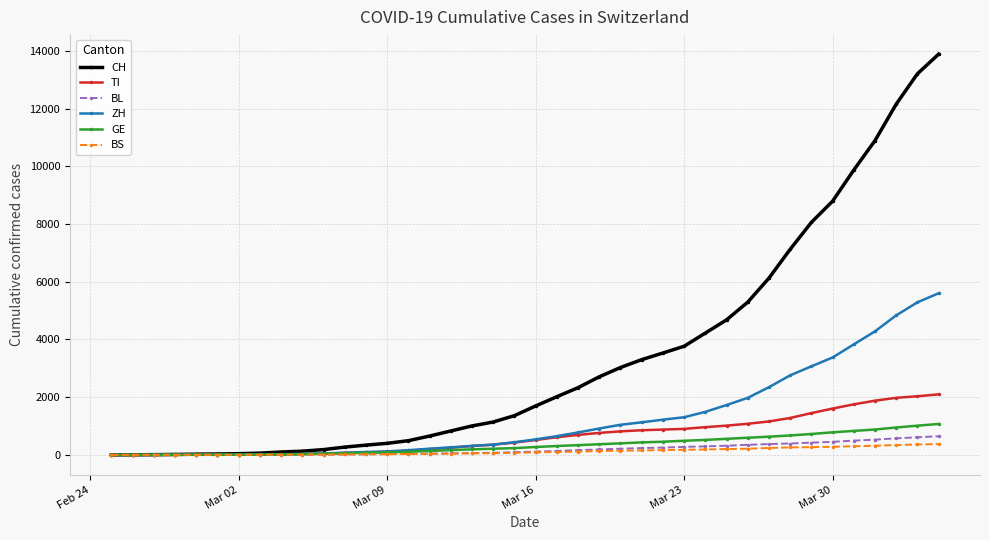

What is the greatest value displayed?

13894